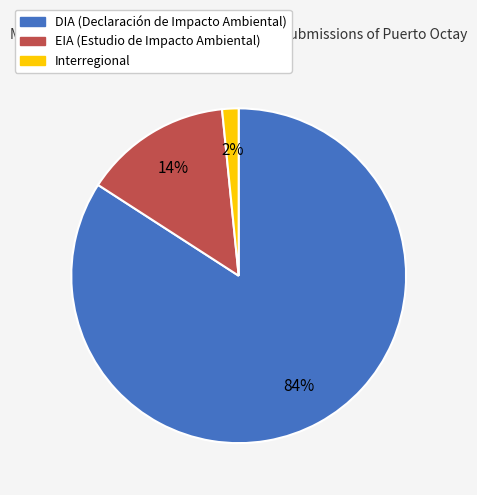

Which category has the biggest portion of the pie?

DIA